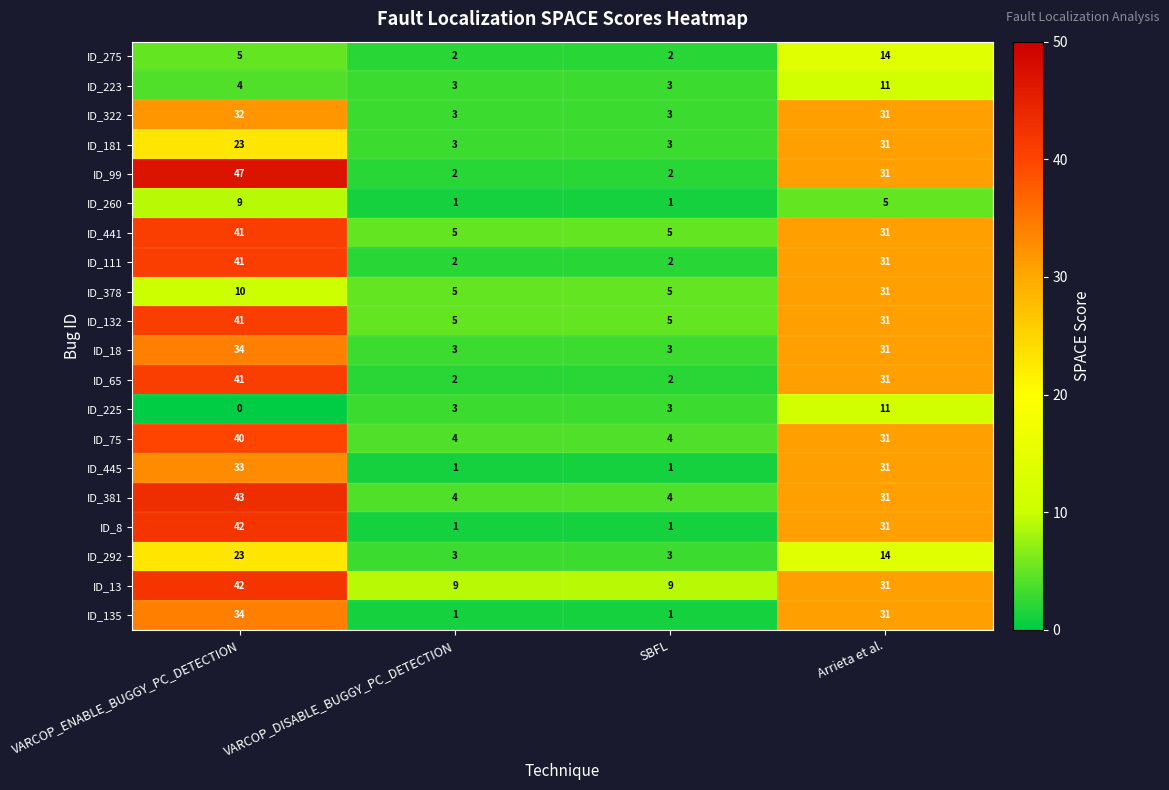

What is the sum of the ID_181 values at Arrieta et al. and VARCOP_ENABLE_BUGGY_PC_DETECTION?

54